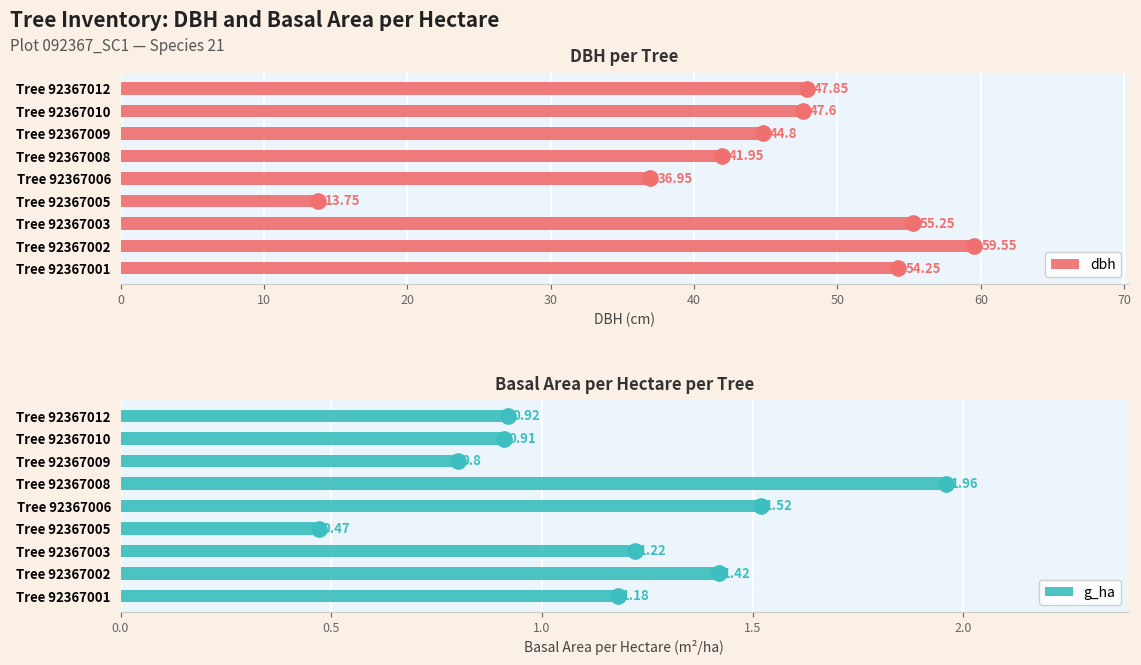

Which series has the largest total across all categories?

dbh